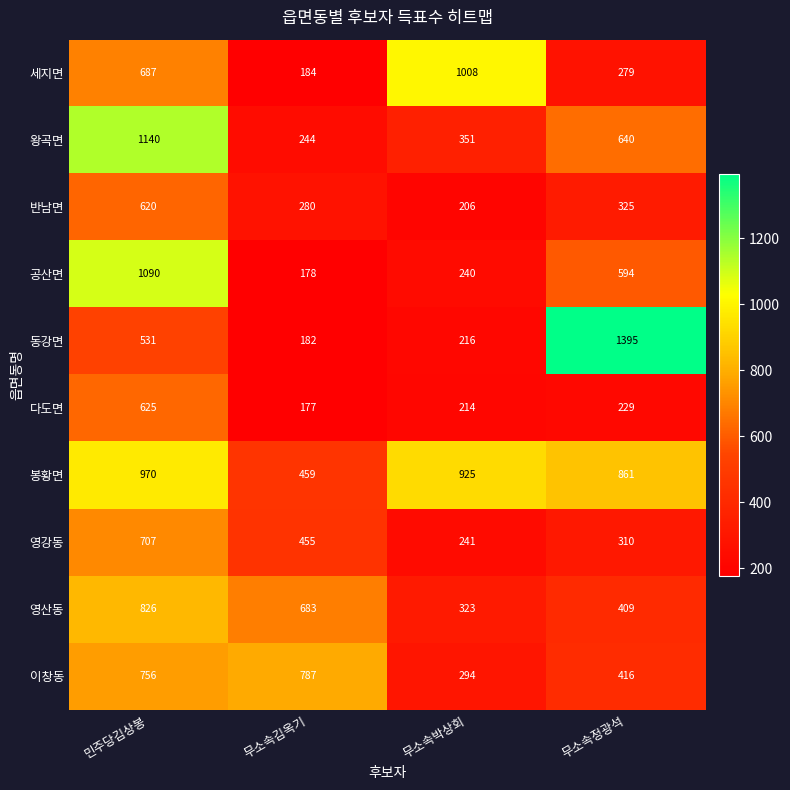

At how many categories does at least one series exceed 1389?

1